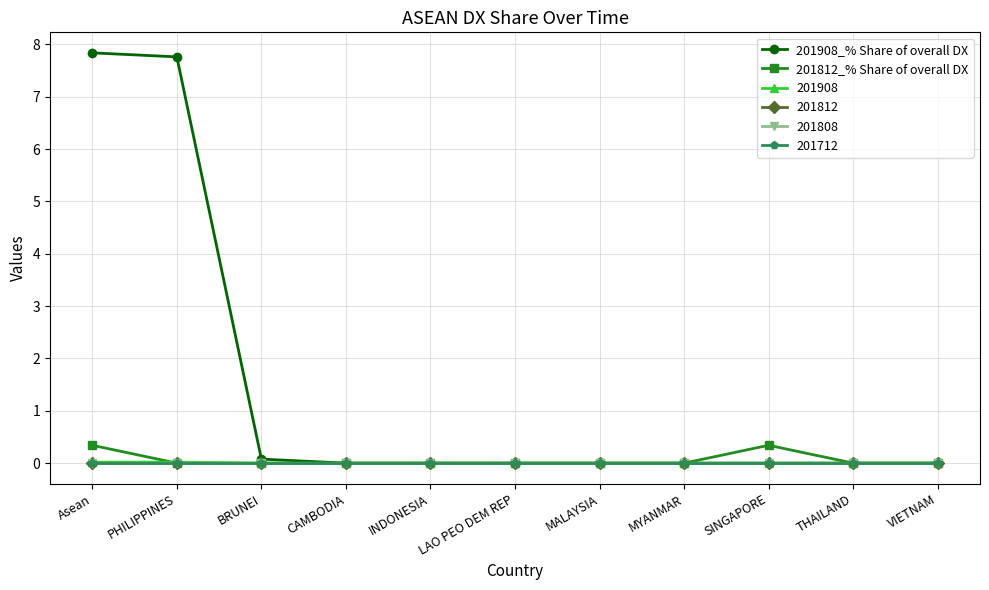

True or false: 201908_% Share of overall DX and 201812_% Share of overall DX cross at least once.

False